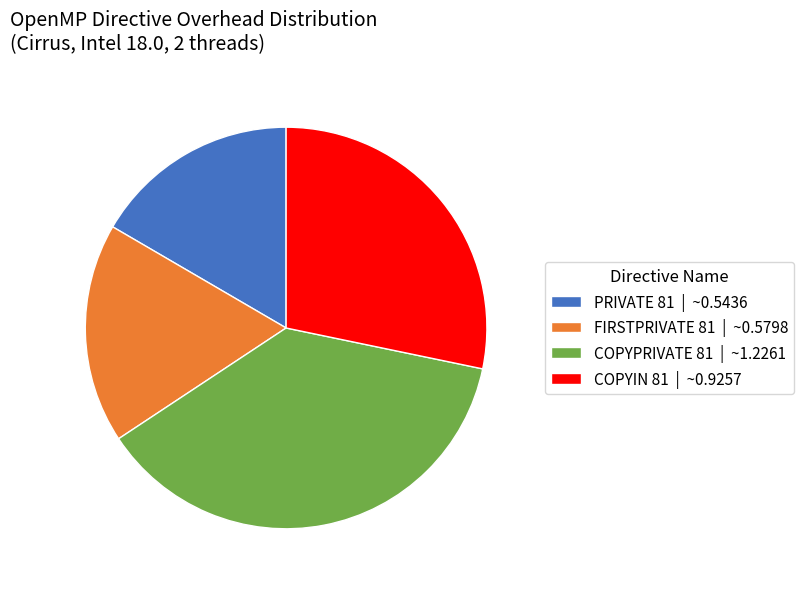

Is there a majority slice in this chart?

No